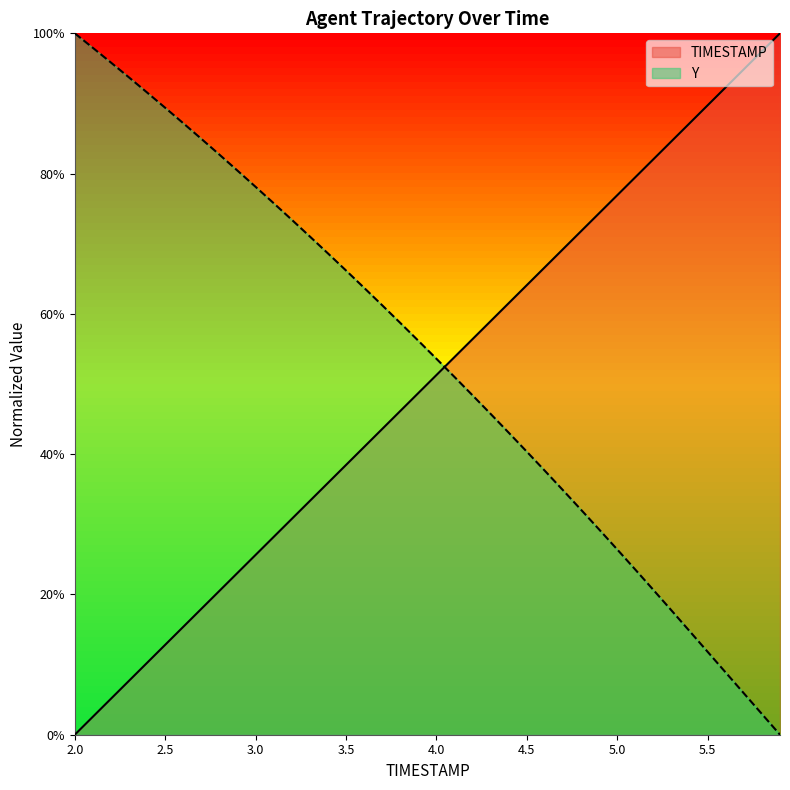

At which category is the sum across all series the highest?

3.9